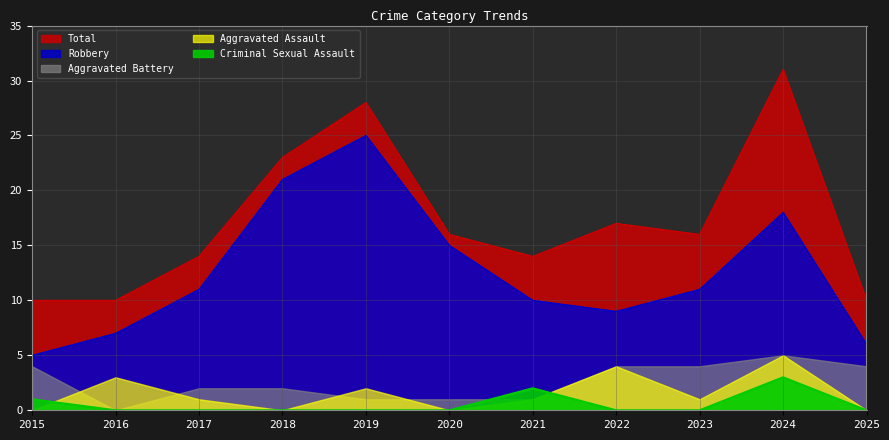

Where does the Total series first go above 16?

2018